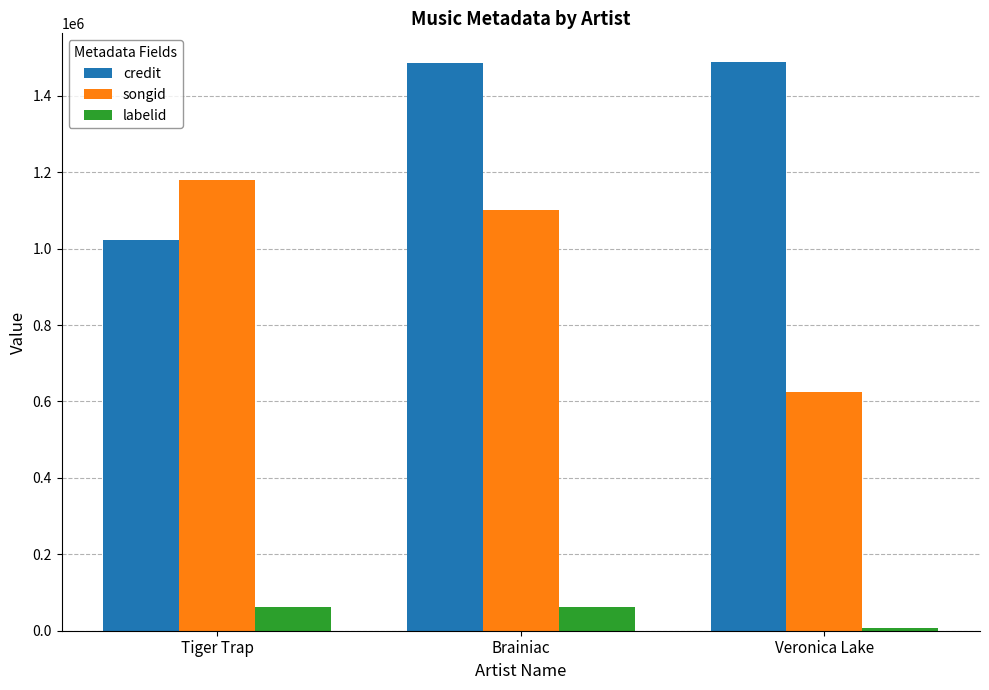

What is the total value across all series at Veronica Lake?

2120314